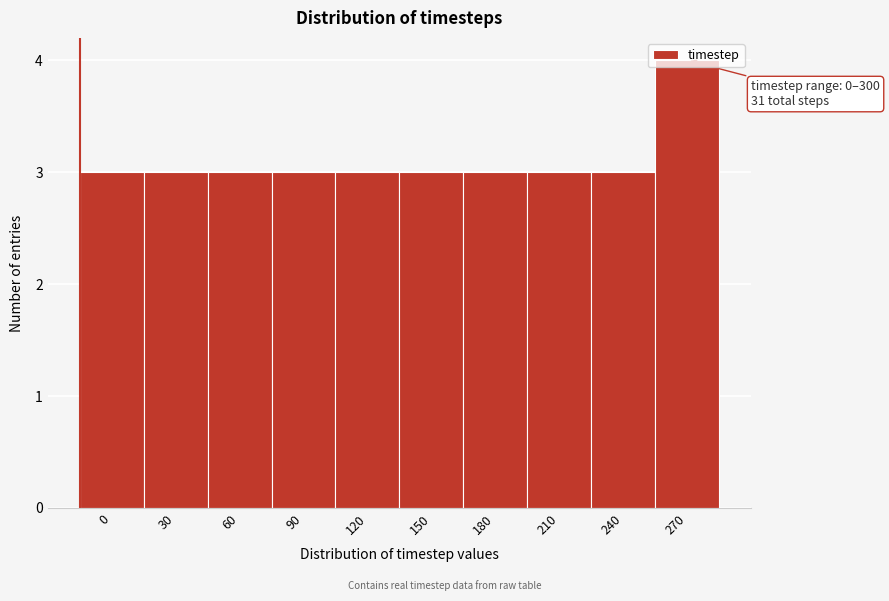

Is it true that the value at 150 is 3?

True